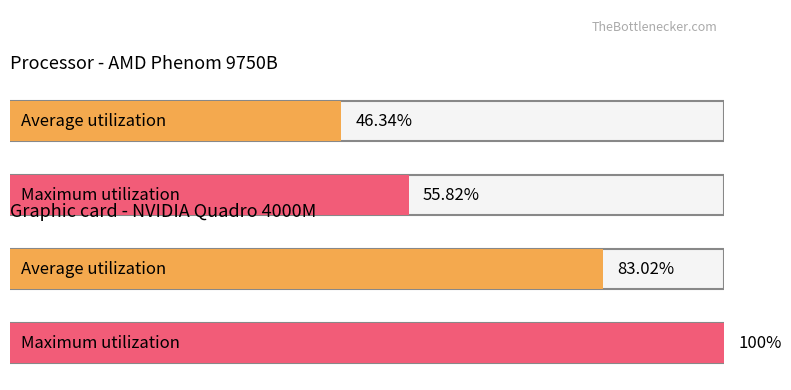

Reading right to left, transcribe all the data shown in this chart.

Average utilization (Processor): 0.0	0.0	0.0	46.3
Maximum utilization (Processor): 0.0	0.0	55.8	0.0
Average utilization (GPU): 0.0	83.0	0.0	0.0
Maximum utilization (GPU): 100.0	0.0	0.0	0.0